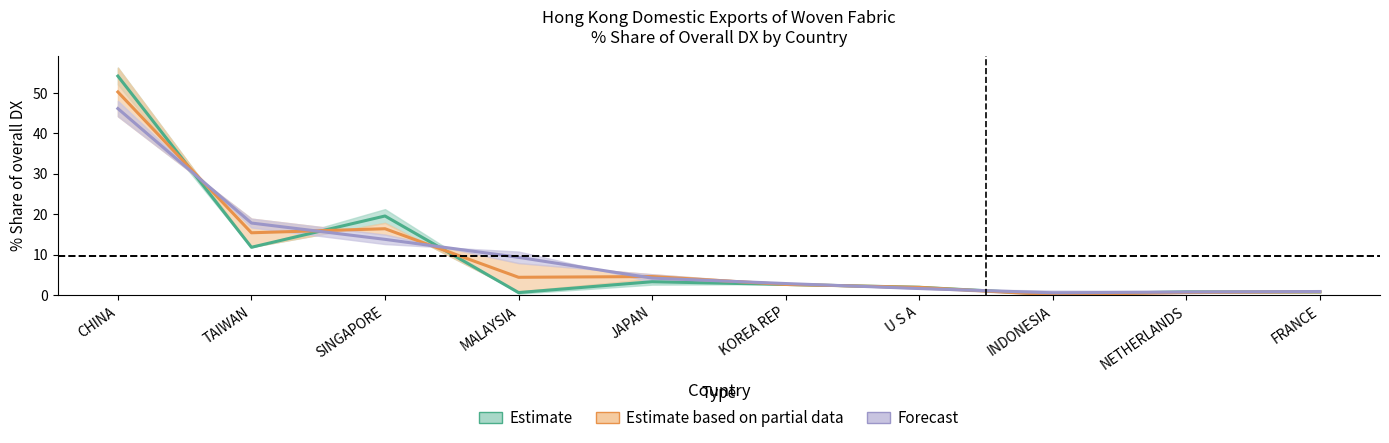

In 2015 Share, how many points are higher than both neighbors (excluding endpoints)?

3